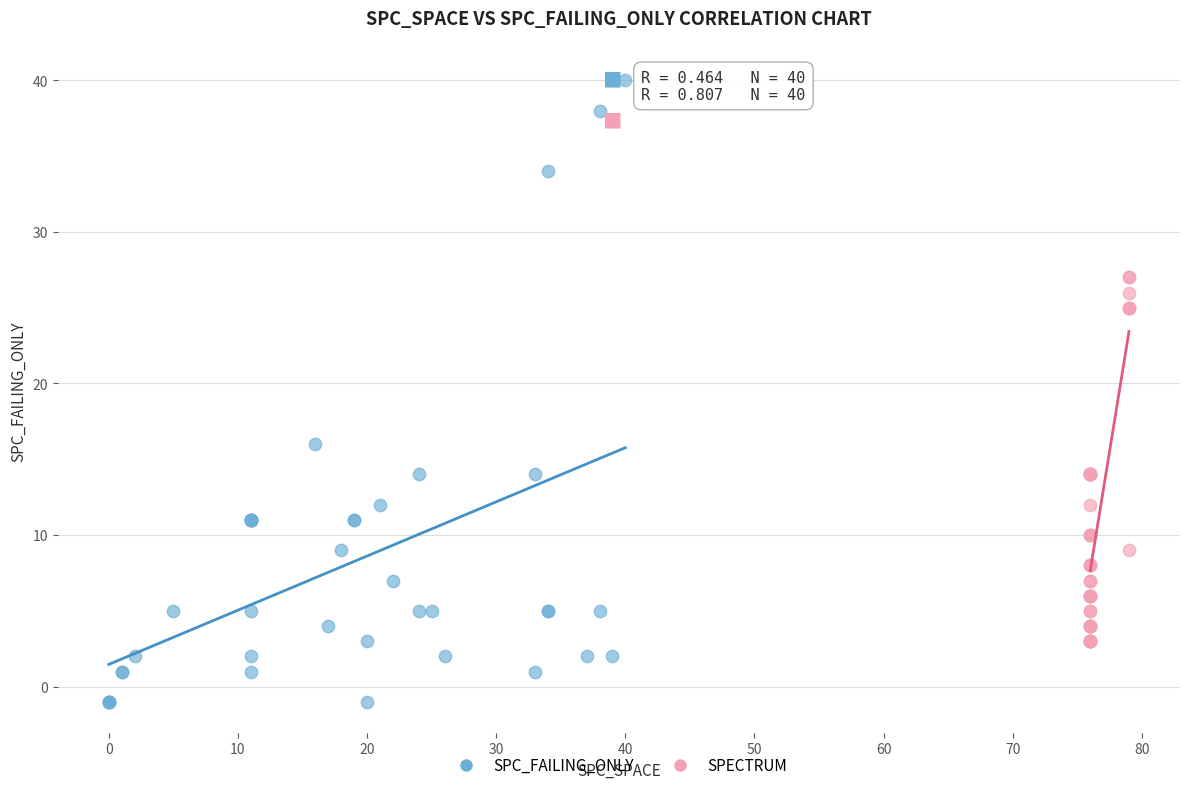

Which series reaches the minimum Y coordinate?

SPC_FAILING_ONLY